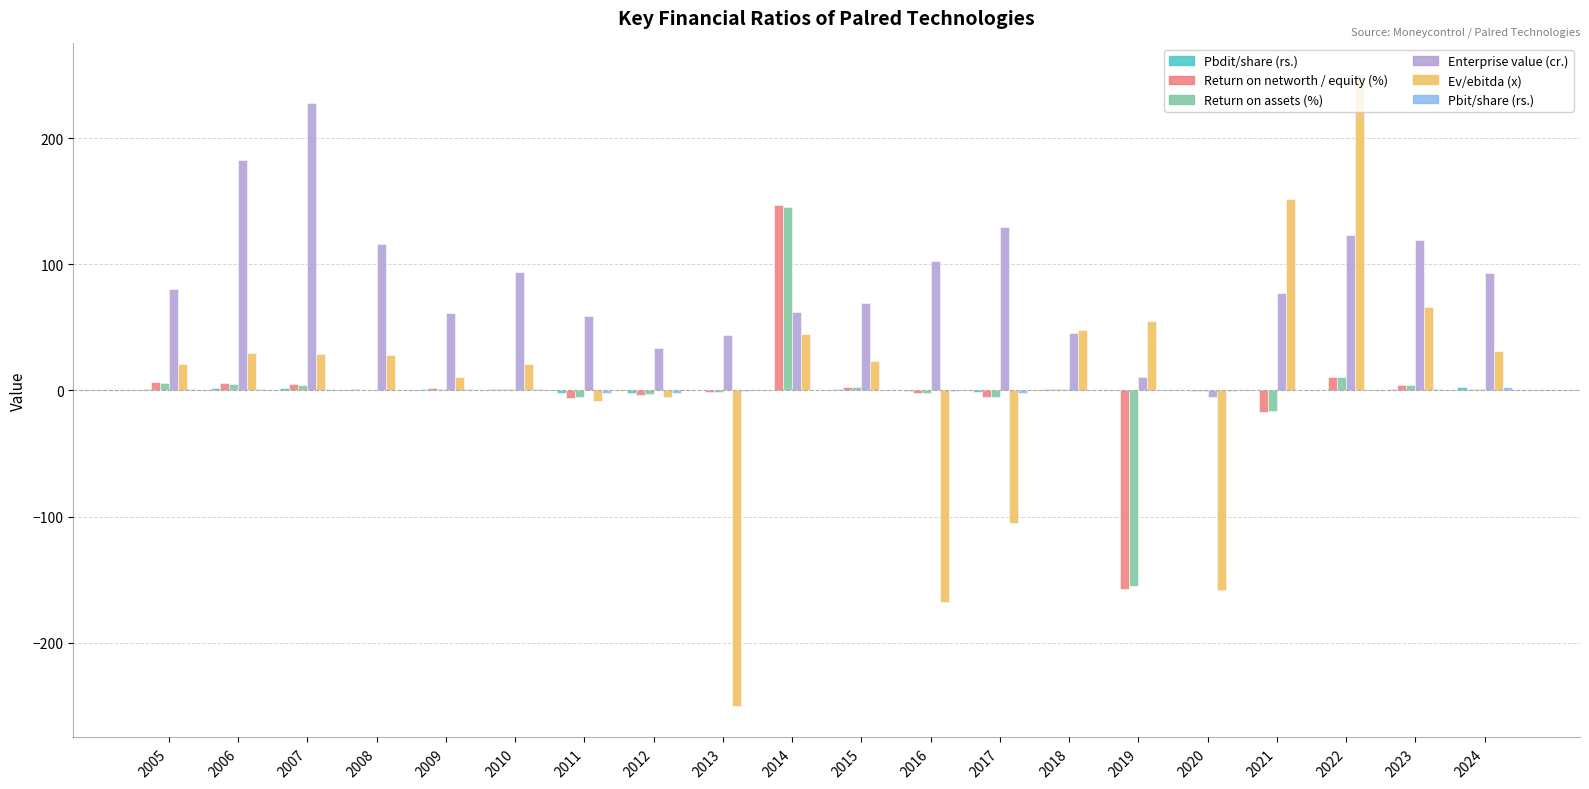

Between 2008 and 2013, which series saw the biggest shift?

Ev/ebitda (x)